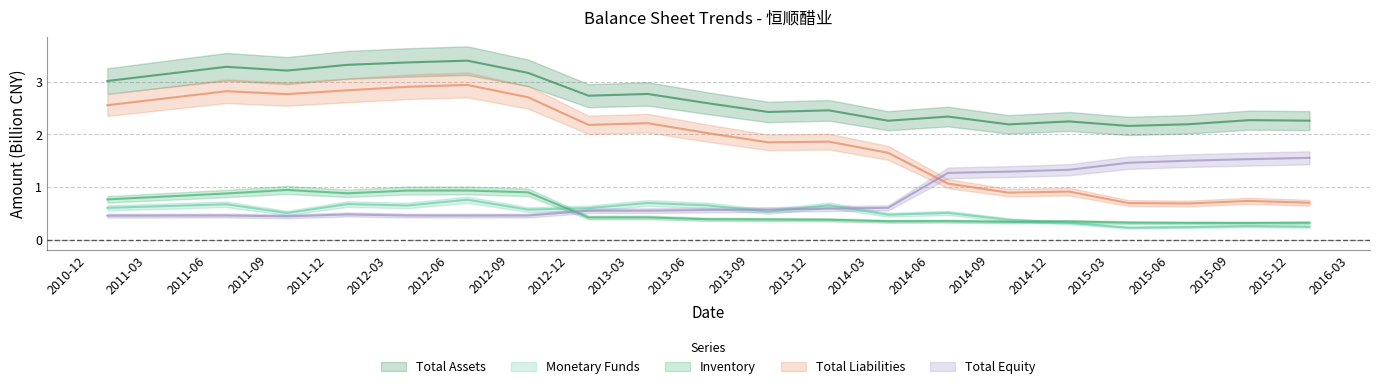

Is the value of TOTAL_EQUITY at 14 greater than the value of TOTAL_LIABILITIES at 18?

Yes